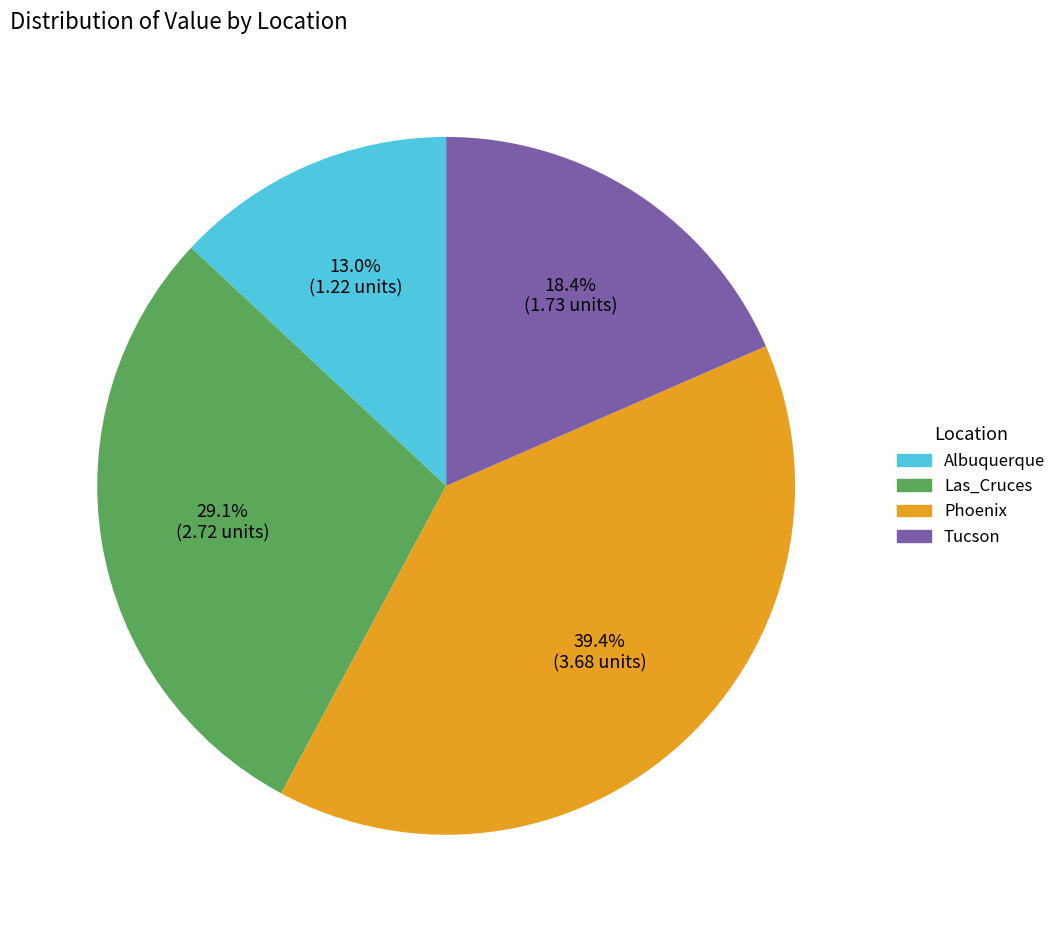

Count the number of slices in the pie.

4